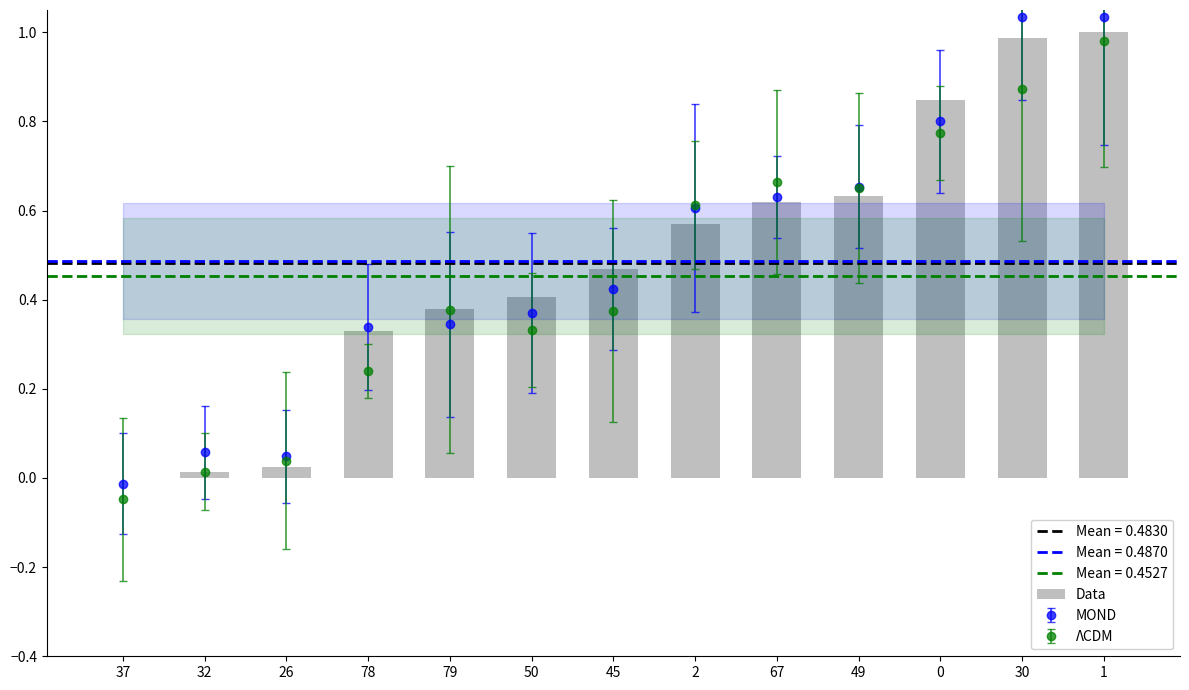

What is the average value?

0.5